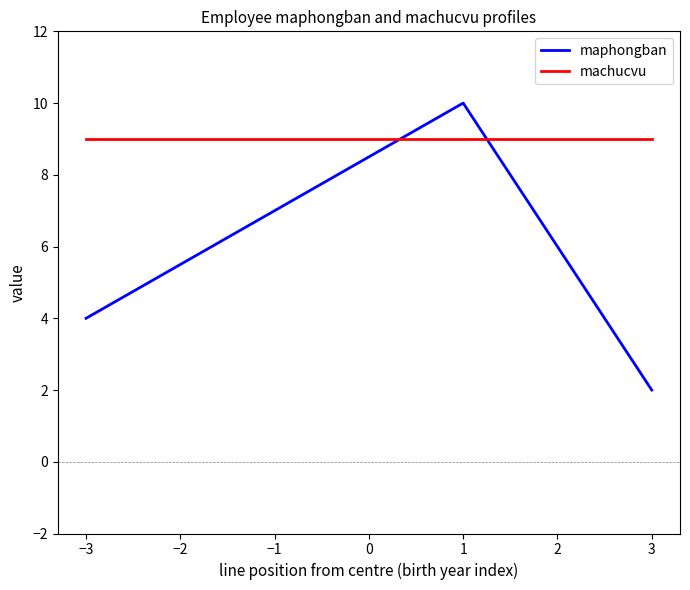

What is the approximate value of machucvu at −1?

9